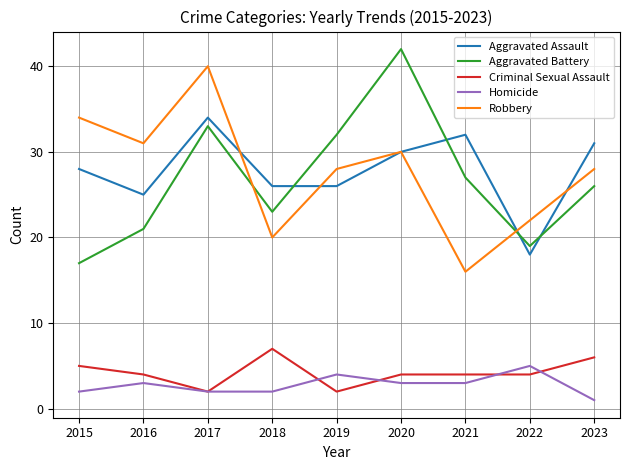

Where is Aggravated Battery nearest to the value 29?

2021